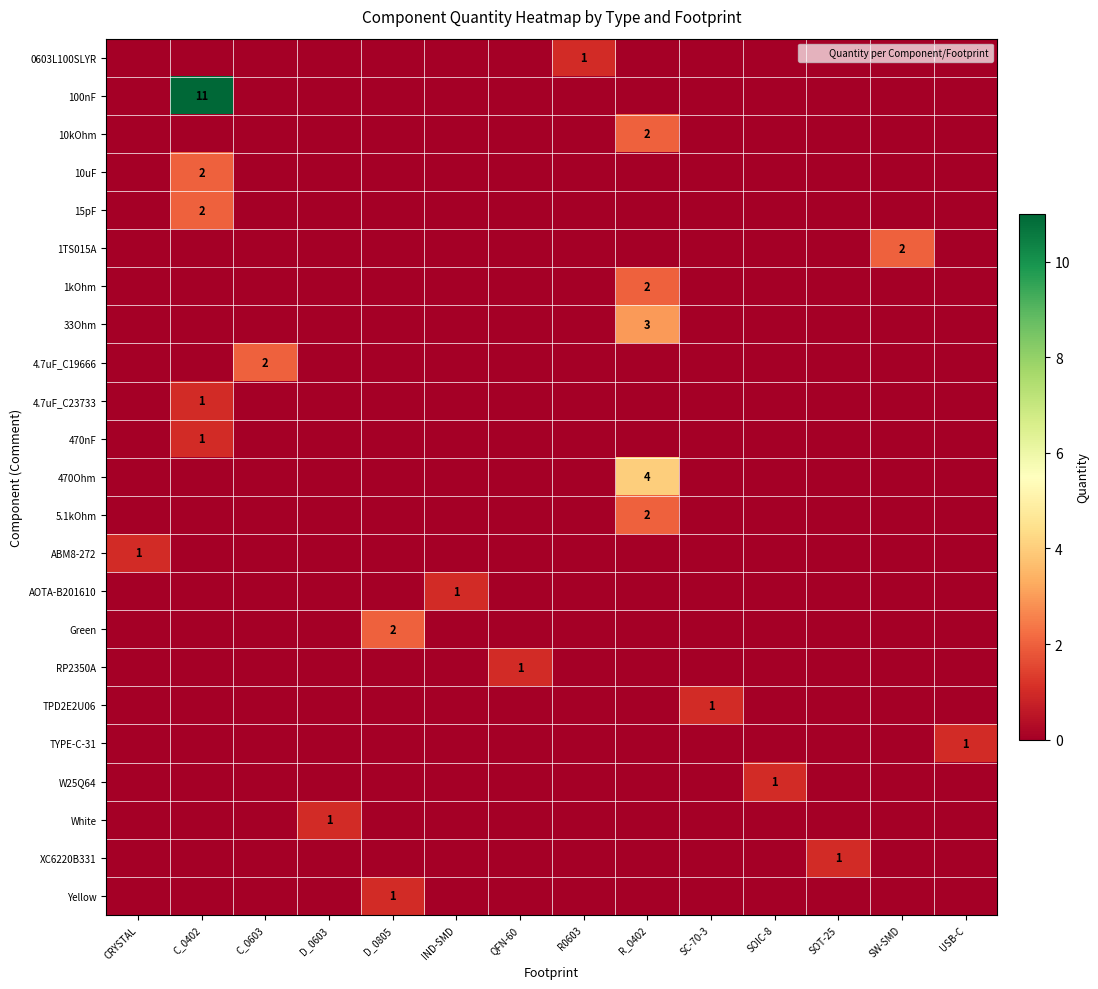

At which category does the chart reach its peak across all series?

C_0402